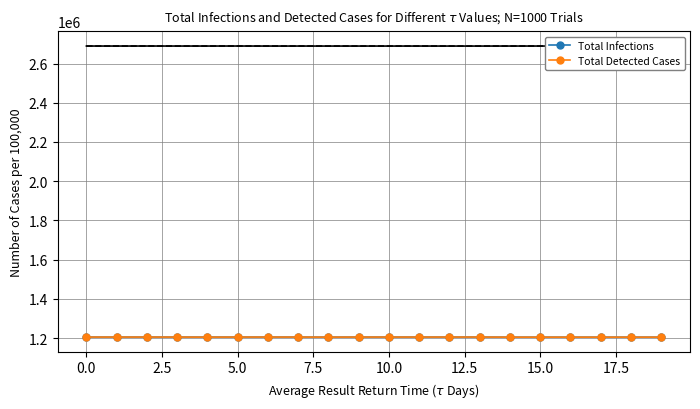

What is the smallest value displayed?

1205223.1